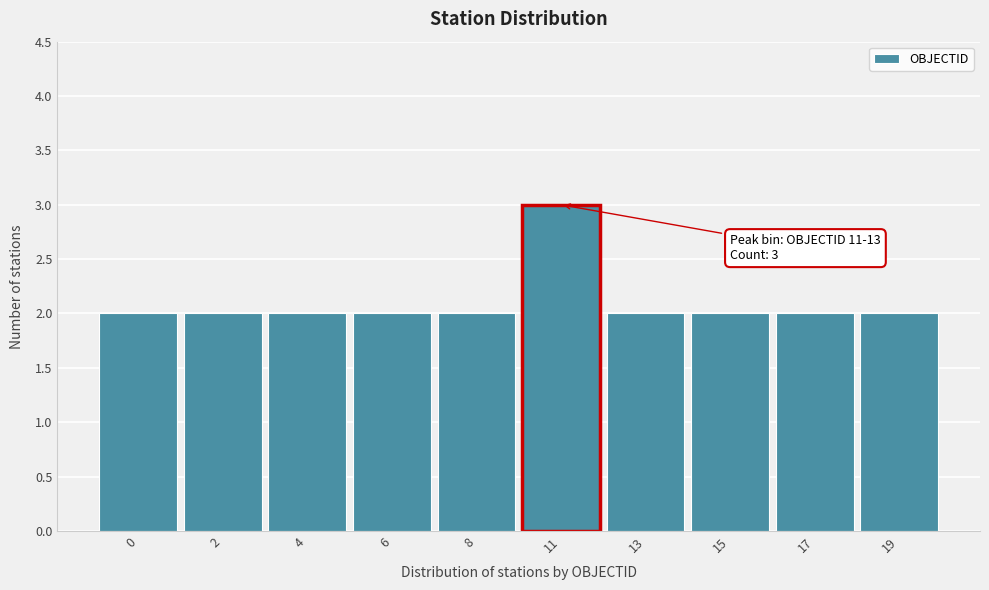

Reading right to left, list all the values displayed in this chart.

19=2	17=2	15=2	13=2	11=3	8=2	6=2	4=2	2=2	0=2